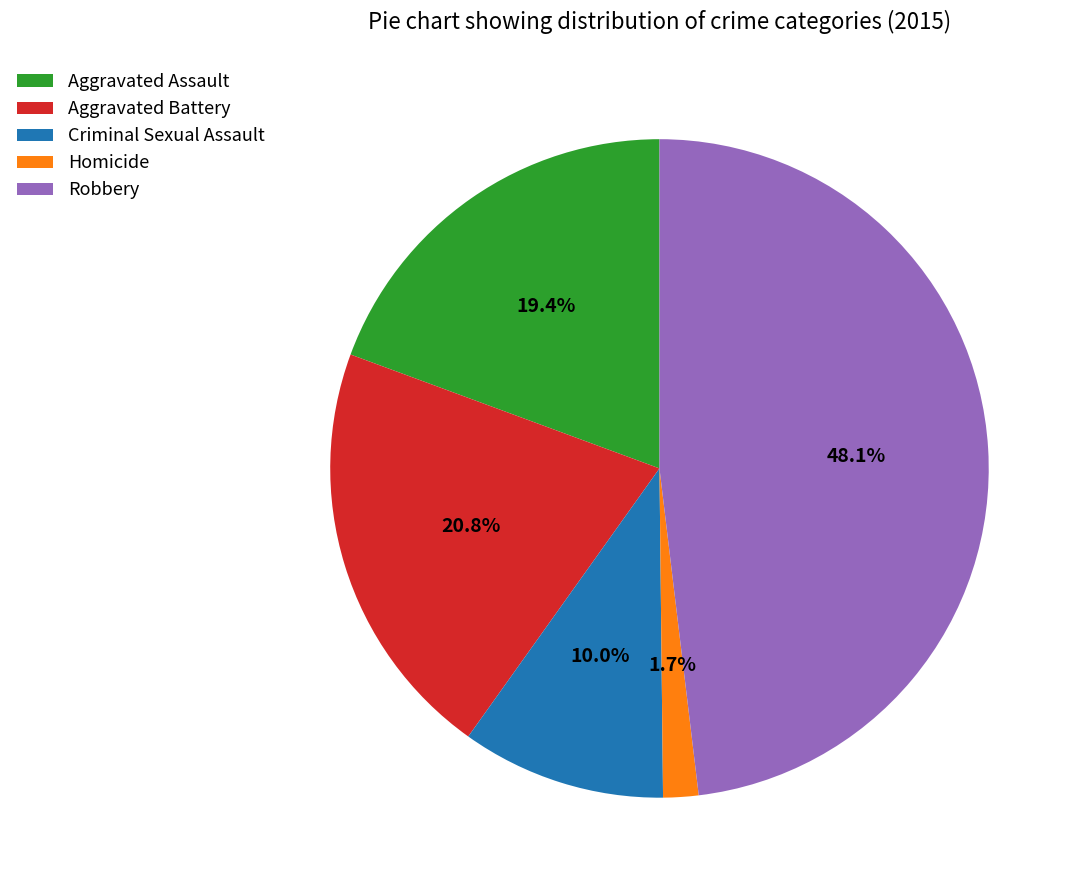

To the nearest percent, what portion does Criminal Sexual Assault represent?

10%